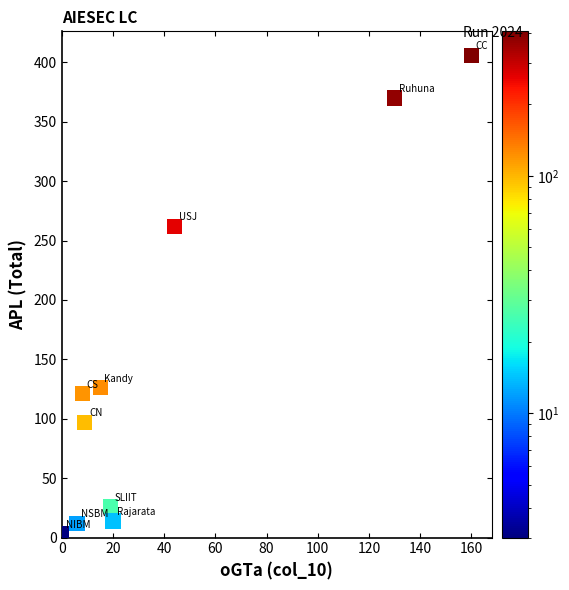

What Y value in the scatter plot is closest to 204?

262